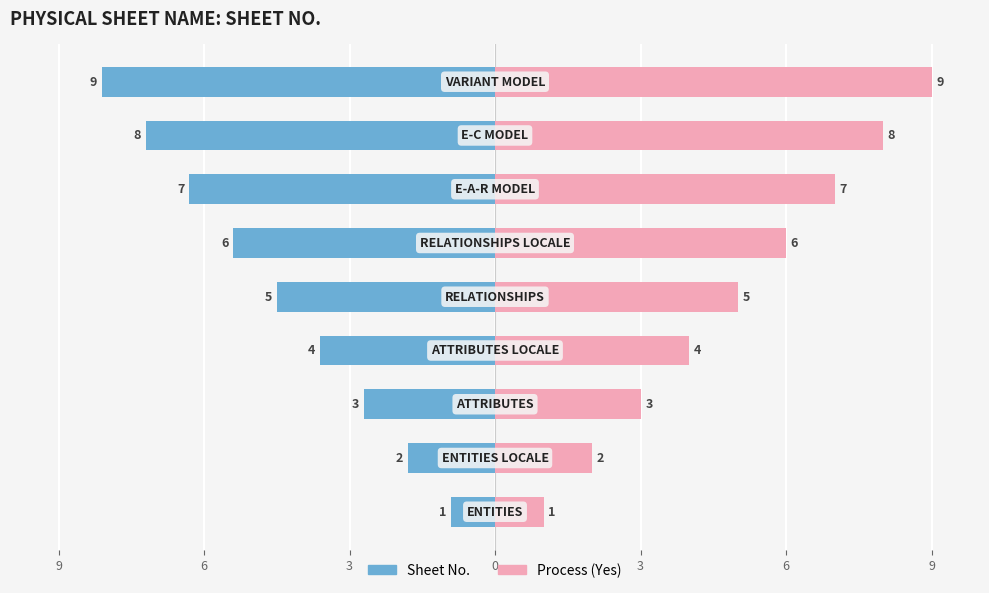

What is the difference between the maximum and minimum values in the Process (Yes) series?

8.0